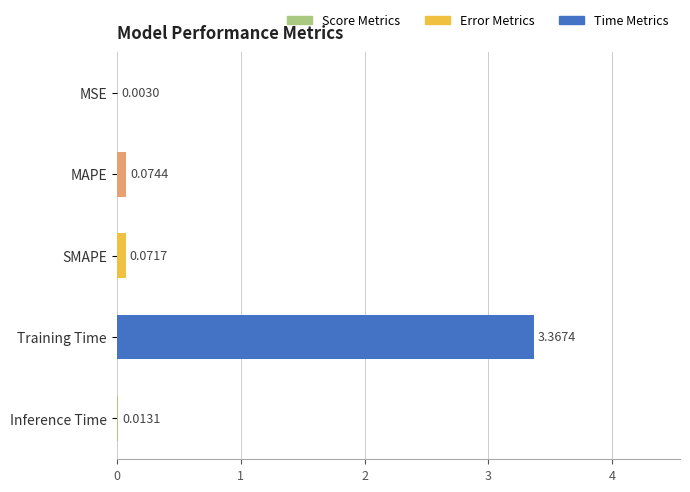

Which label corresponds to the largest value in the chart?

Training Time